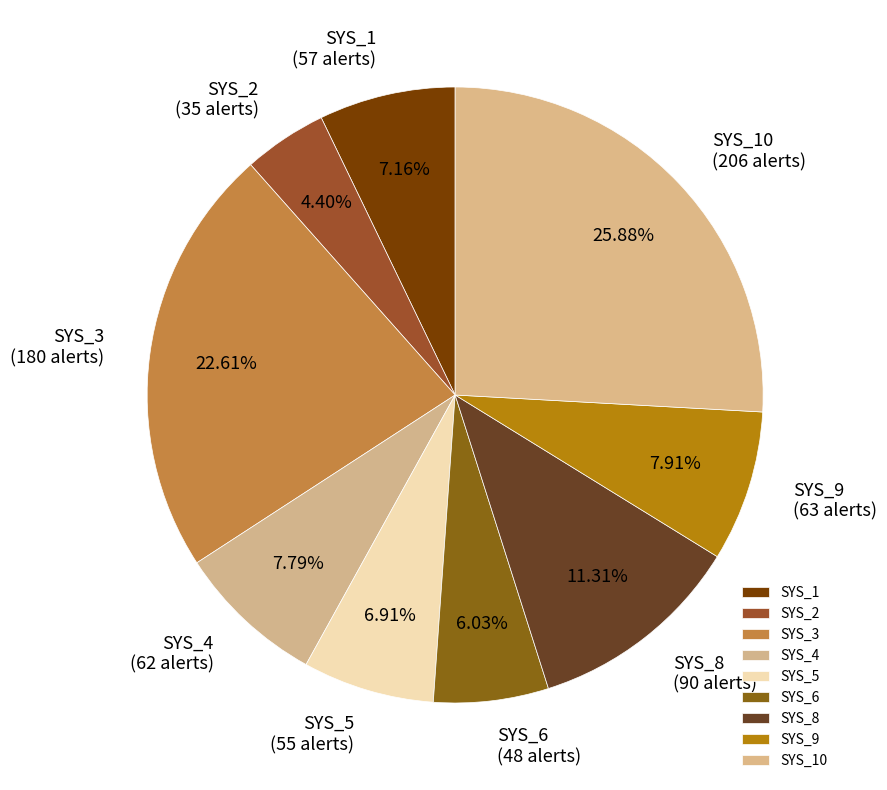

Is SYS_8 the majority of the pie?

No